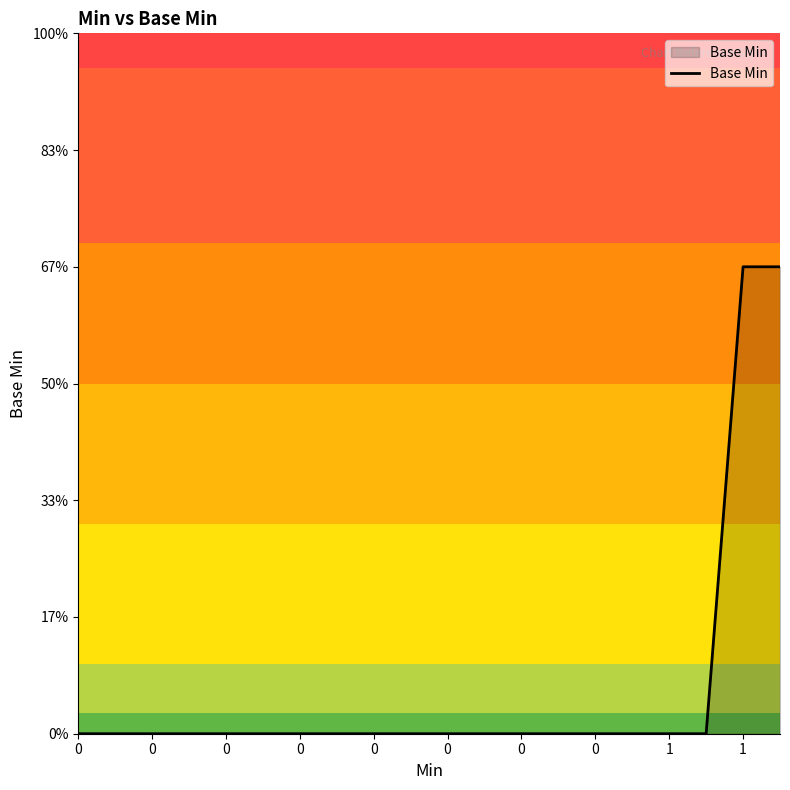

What is the difference between the maximum and minimum values?

1